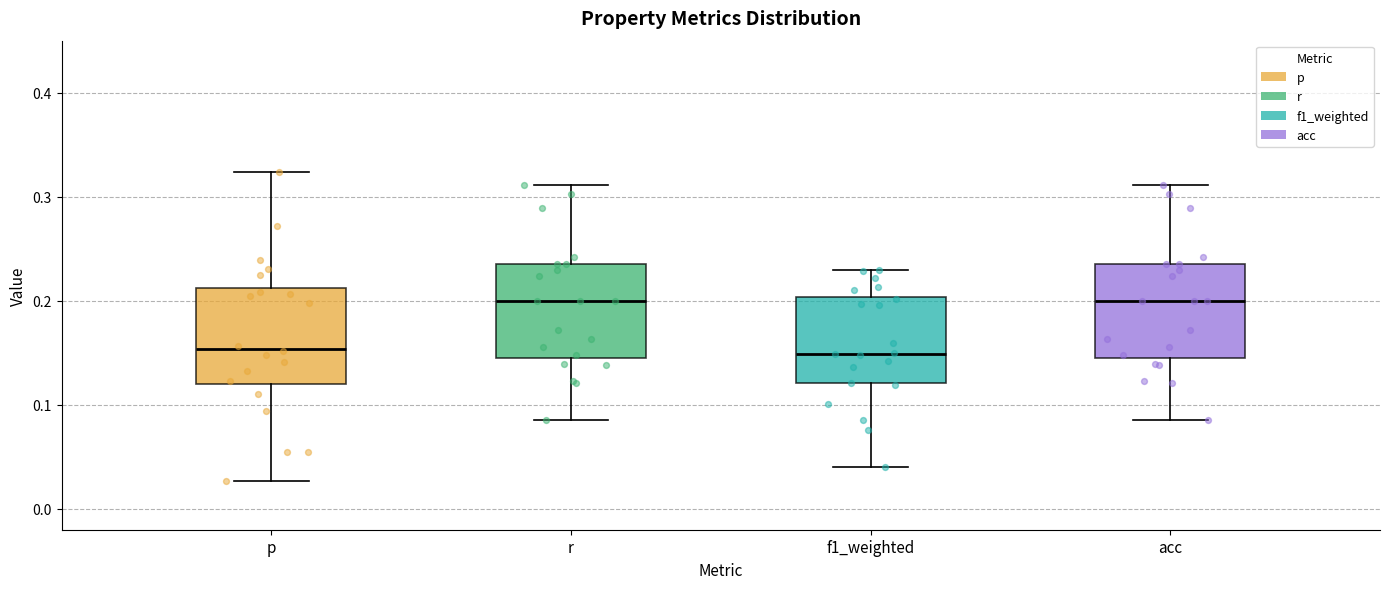

Where does the median line of the box for f1_weighted sit on the y-axis? The values are not printed on the chart, so give them approximately, as read against the axis.

0.15